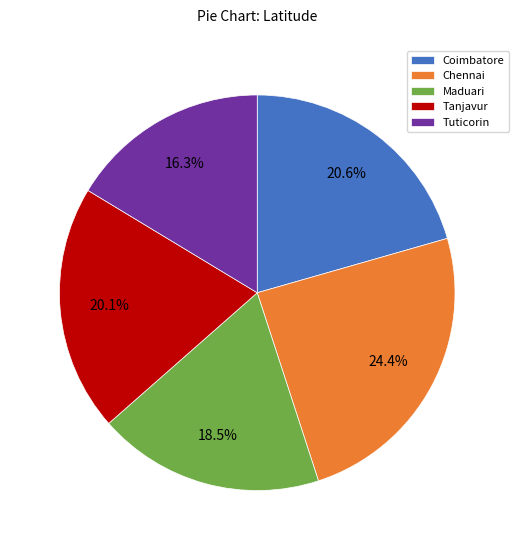

Combined, what portion of the pie is Coimbatore and Tuticorin?

36.9%